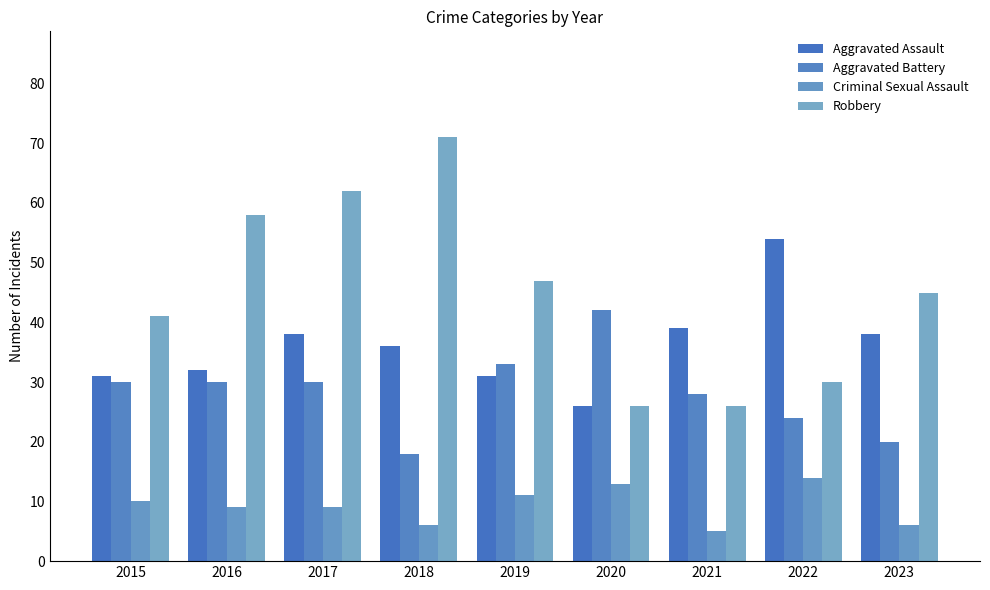

Which category has the lowest value in the Criminal Sexual Assault series?

2021